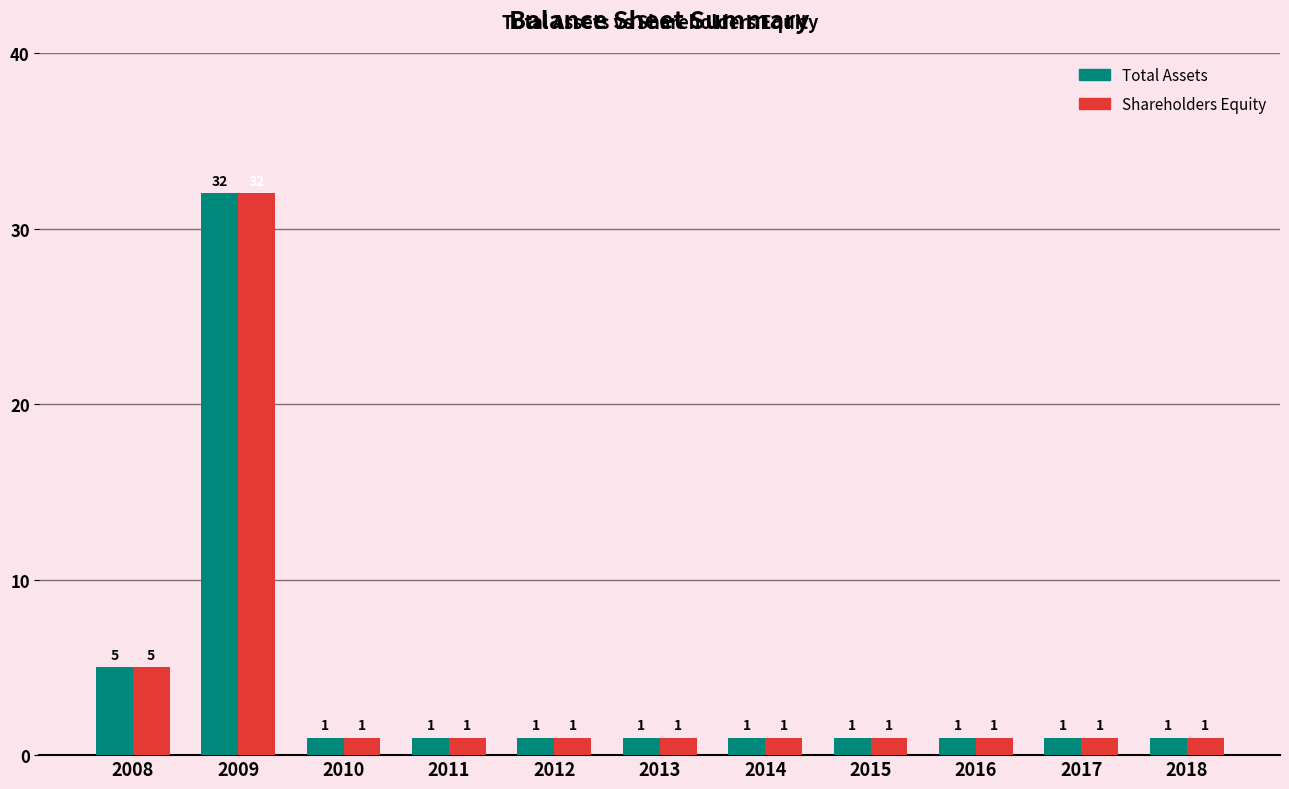

Reading right to left, extract all data points from this chart.

Total Assets: 1	1	1	1	1	1	1	1	1	32	5
Shareholders Equity: 1	1	1	1	1	1	1	1	1	32	5